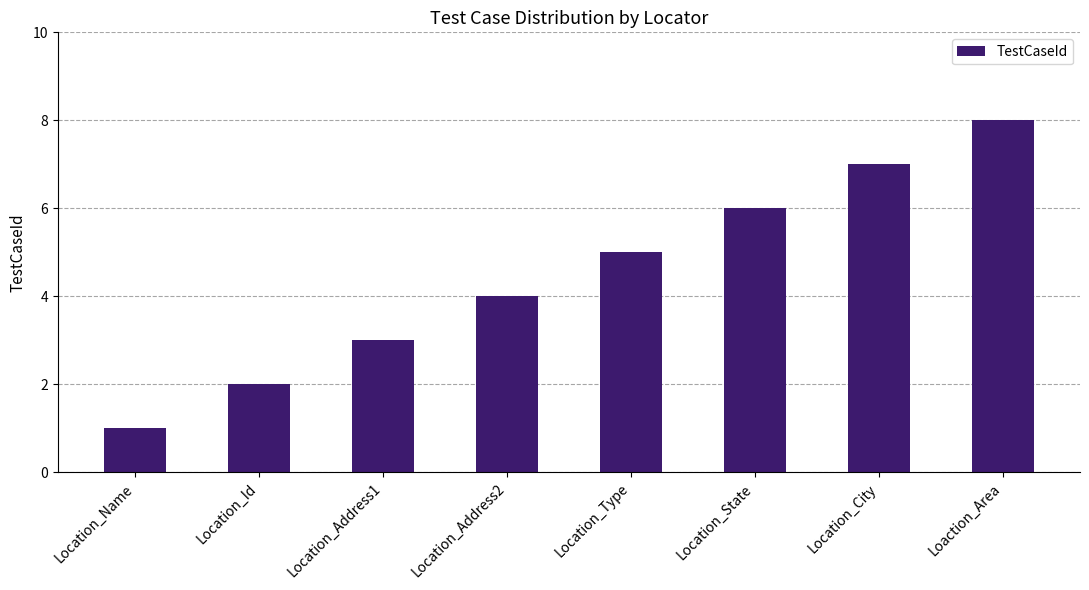

Rank the categories by value from lowest to highest.

Location_Name, Location_Id, Location_Address1, Location_Address2, Location_Type, Location_State, Location_City, Loaction_Area